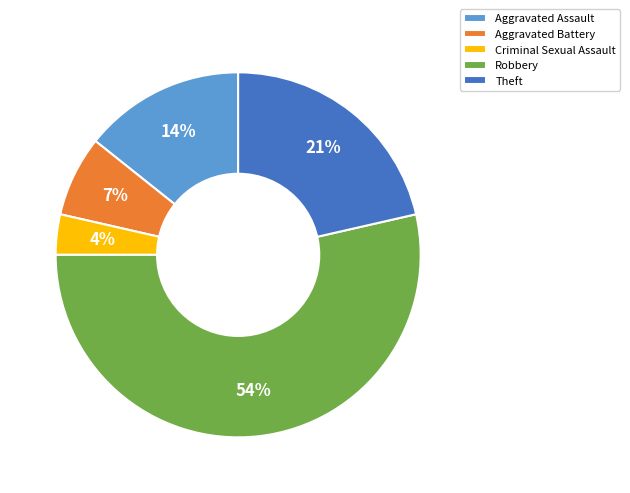

Which category has the smallest portion of the pie?

Criminal Sexual Assault